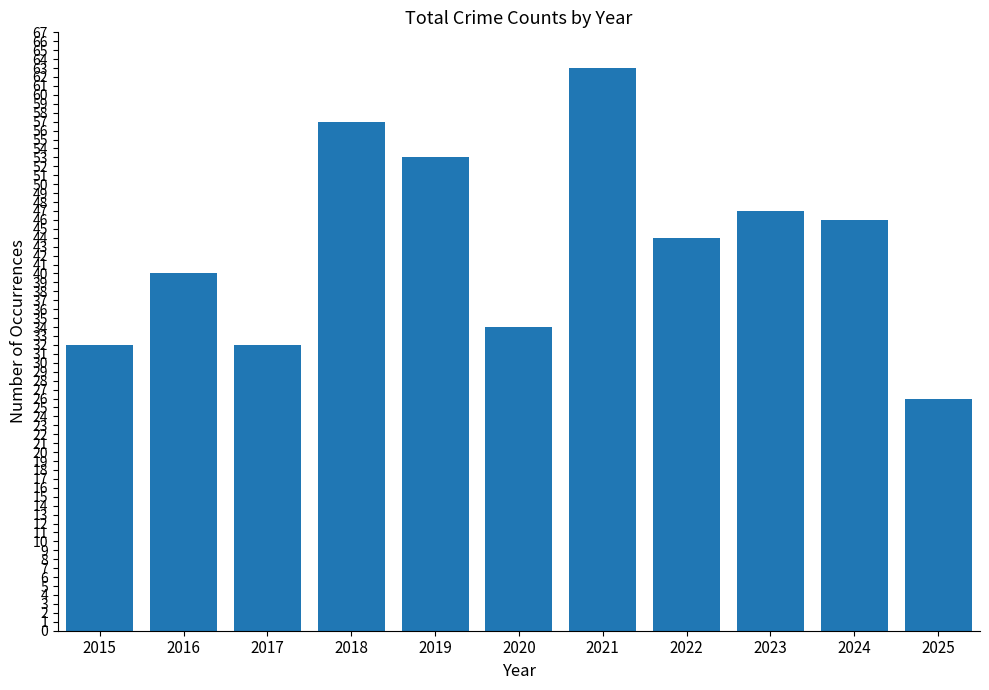

The chart shows a value of 40 at 2016. True or false?

True